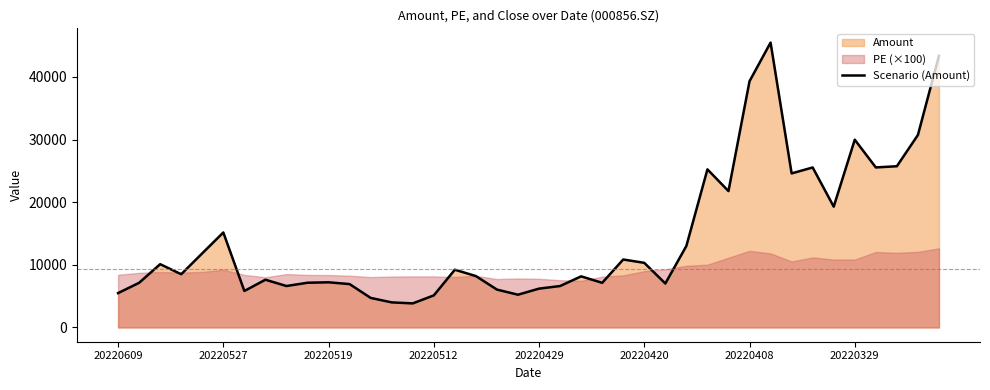

Where is the data nearest to the value 24666?

32